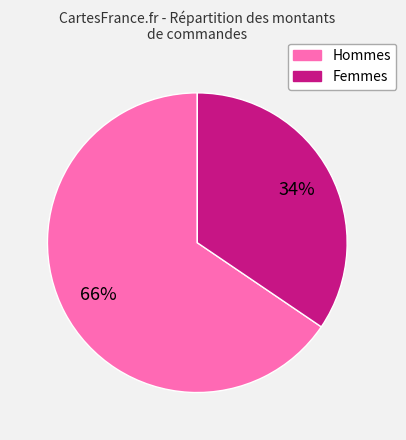

To the nearest percent, what portion does Hommes represent?

66%